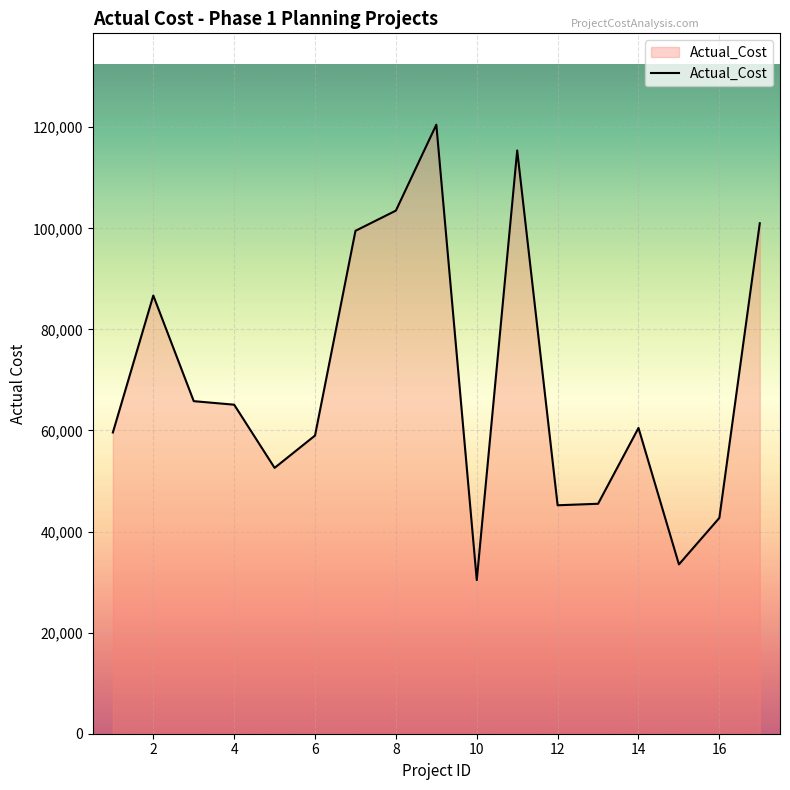

What is the smallest value displayed?

30400